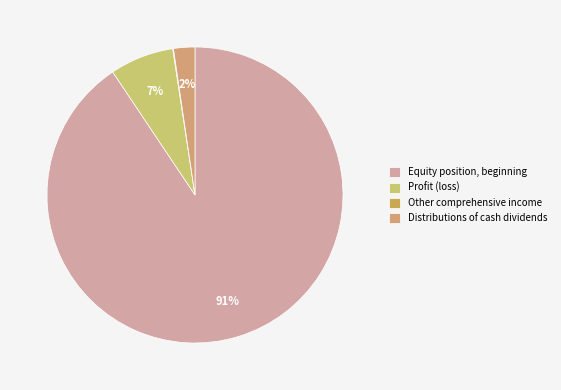

Is the sum of Distributions of cash dividends and Equity position, beginning greater than half?

Yes